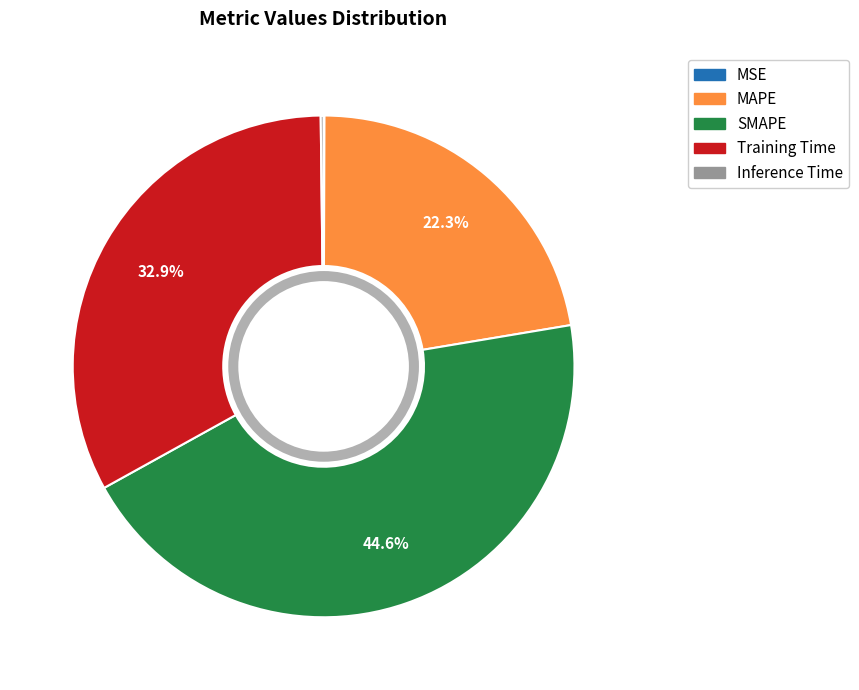

What percentage is NOT represented by Training Time?

67.1%